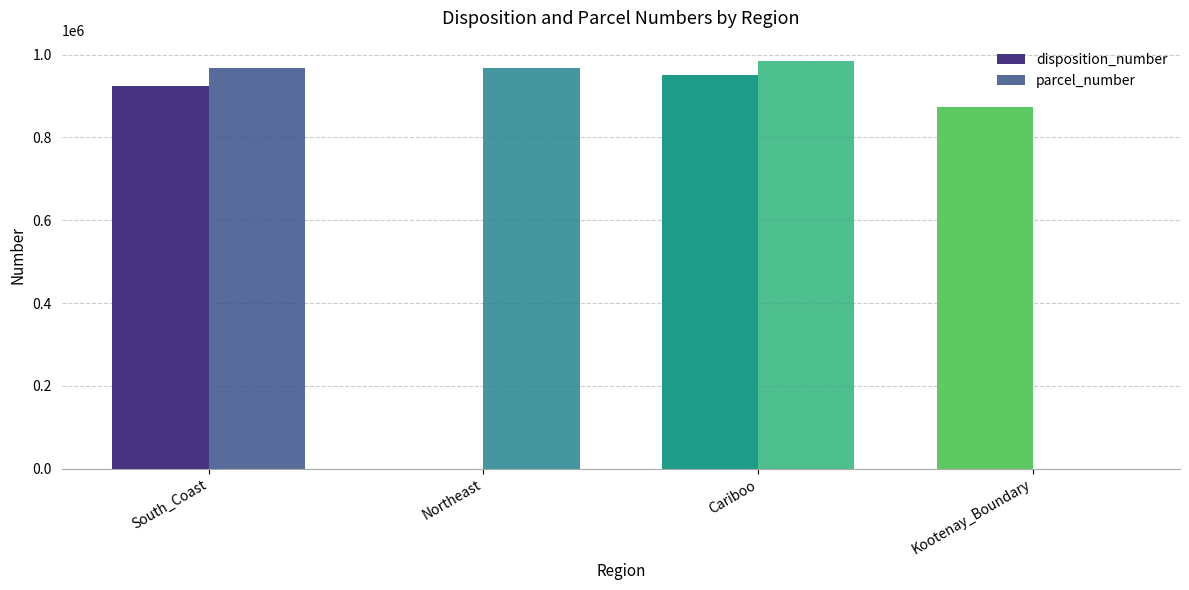

Rank the series by their average value, from lowest to highest.

disposition_number, parcel_number